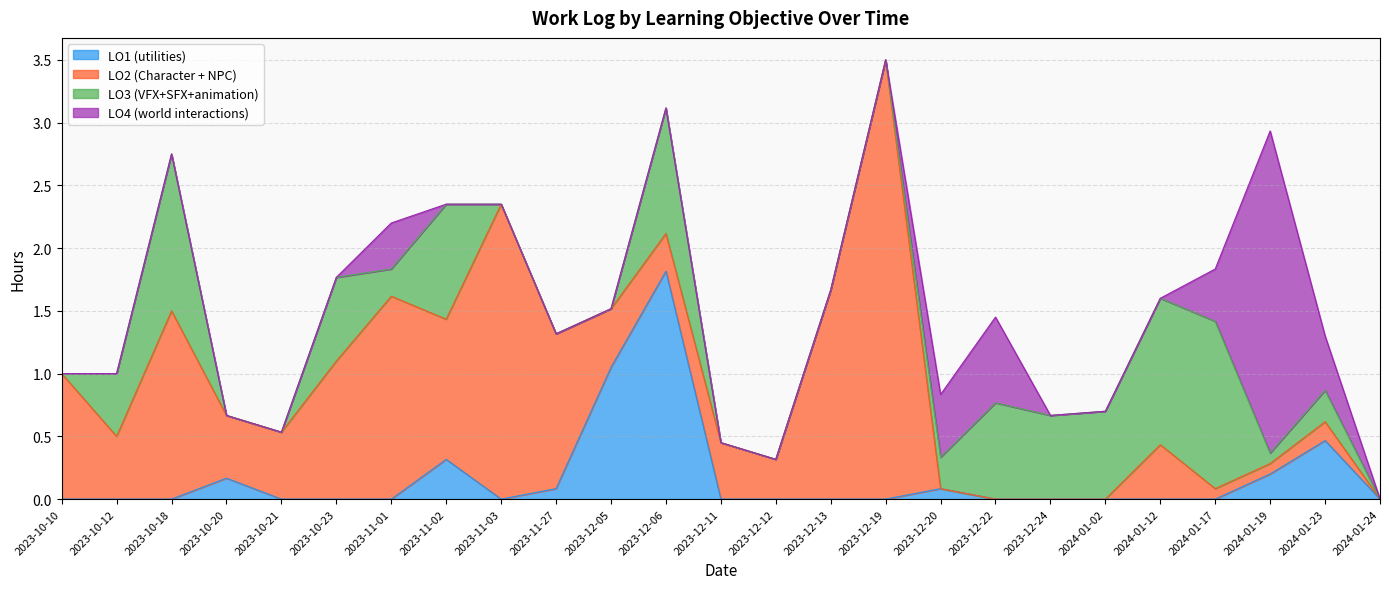

How many values in LO2 (Character + NPC) are above zero?

20